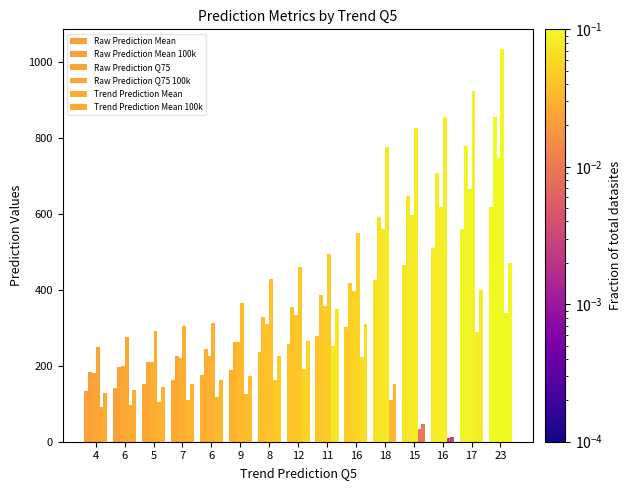

Between 12 and 7, which is larger?

12